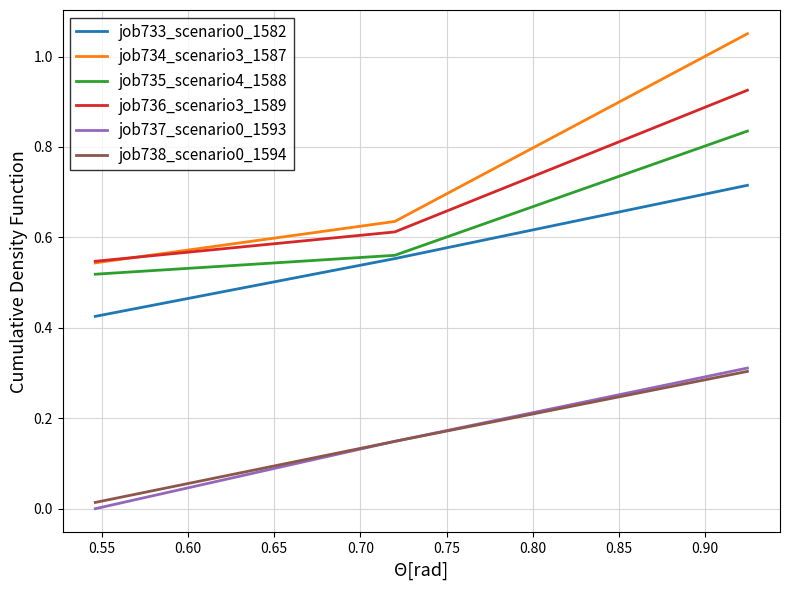

Which series has the largest total across all categories?

job734_scenario3_1587